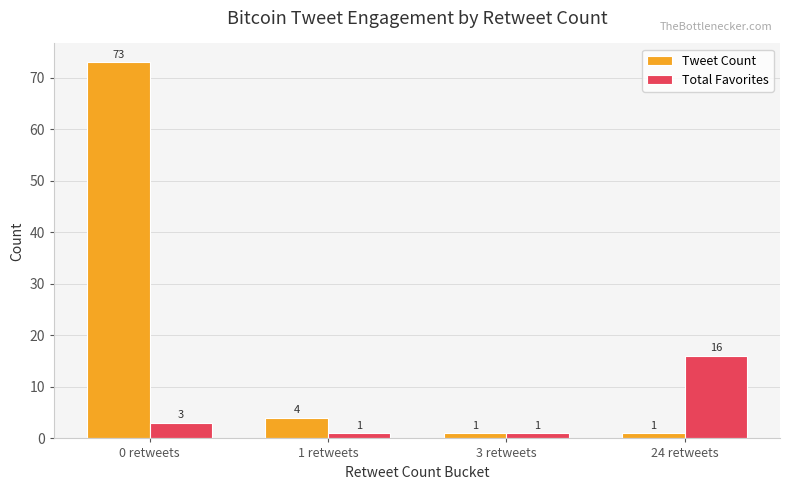

Reading left to right, transcribe all the data shown in this chart.

Tweet Count: 73	4	1	1
Total Favorites: 3	1	1	16